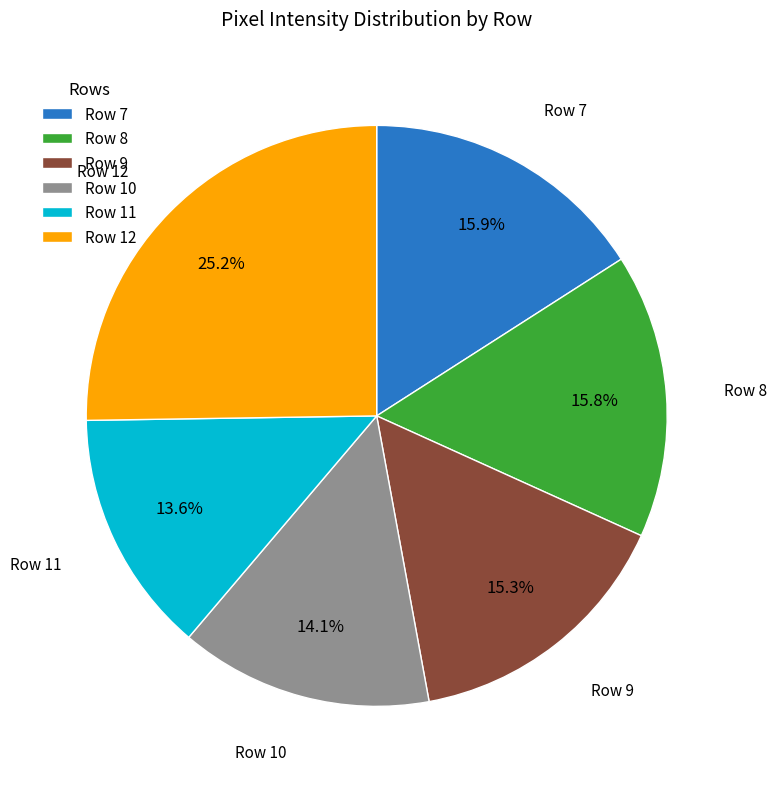

Between Row 7 and Row 9, which is larger?

Row 7